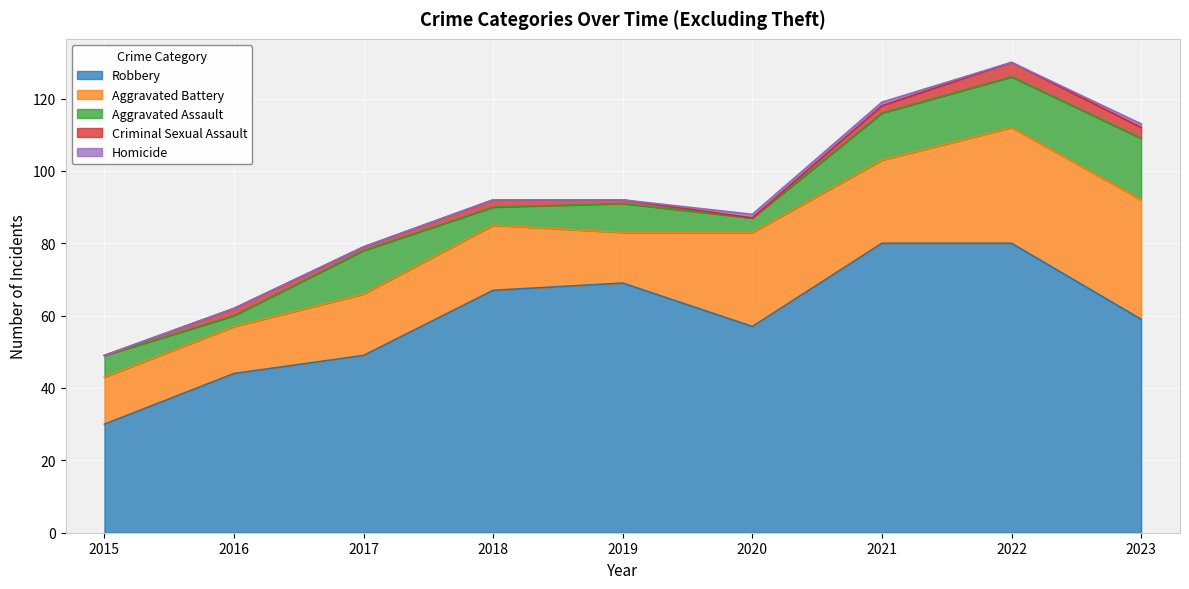

The Homicide series shows 0 at 2019. True or false?

False